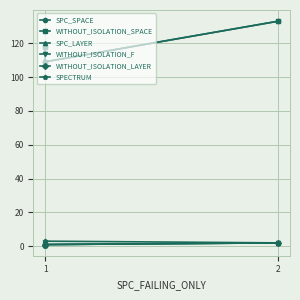

The value of SPC_SPACE at 1 is 118. True or false?

True